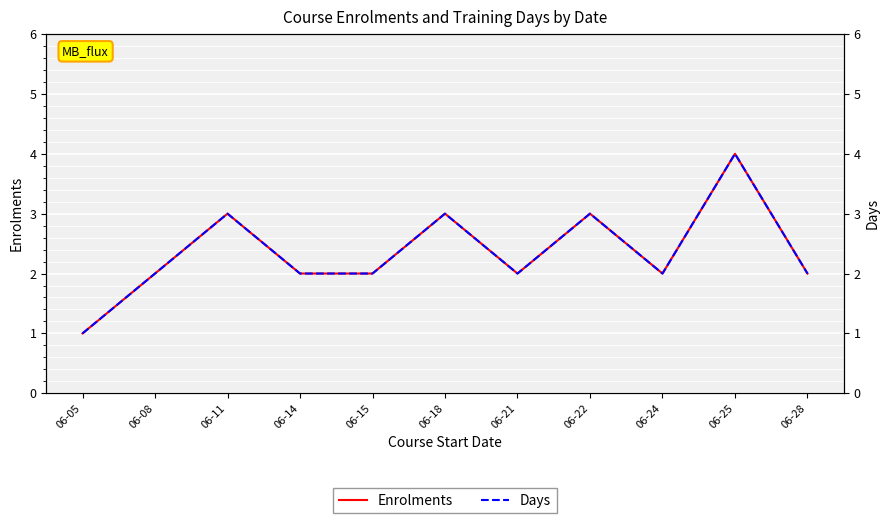

Rank the series by their maximum value, from highest to lowest.

Enrolments, Days